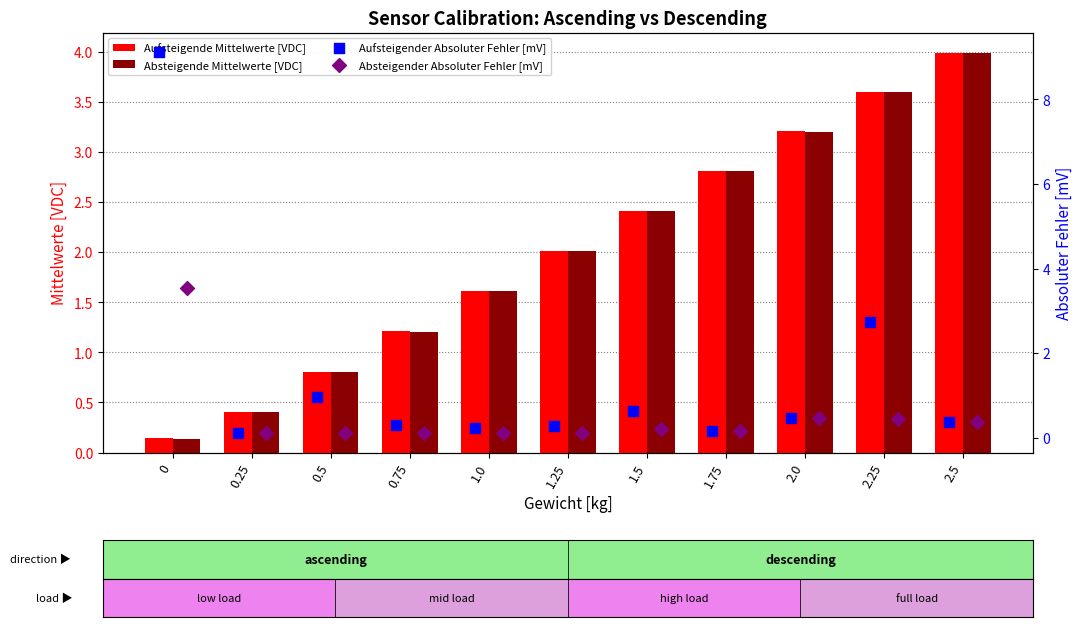

Which series has the widest spread of Y values?

Aufsteigender Absoluter Fehler [mV]